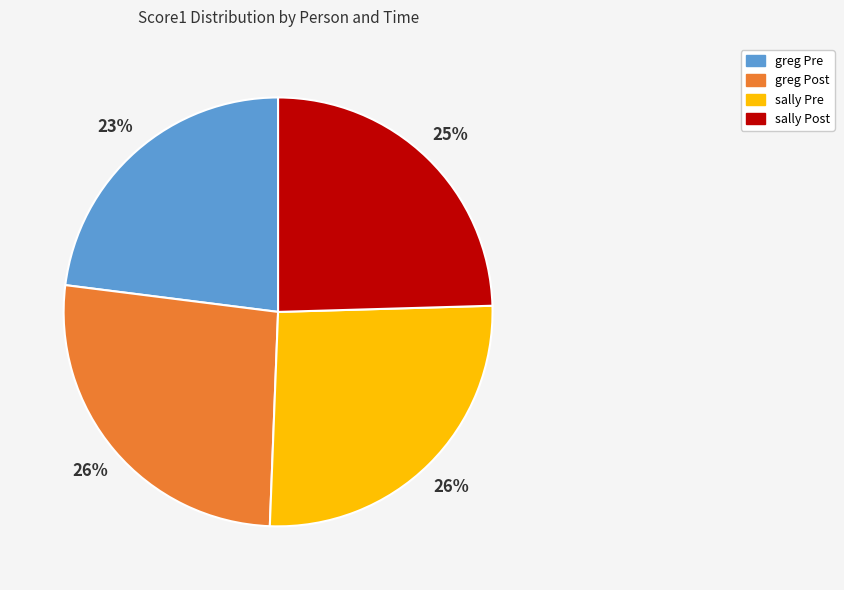

What percentage is the greg Post slice, to the nearest percent?

26%